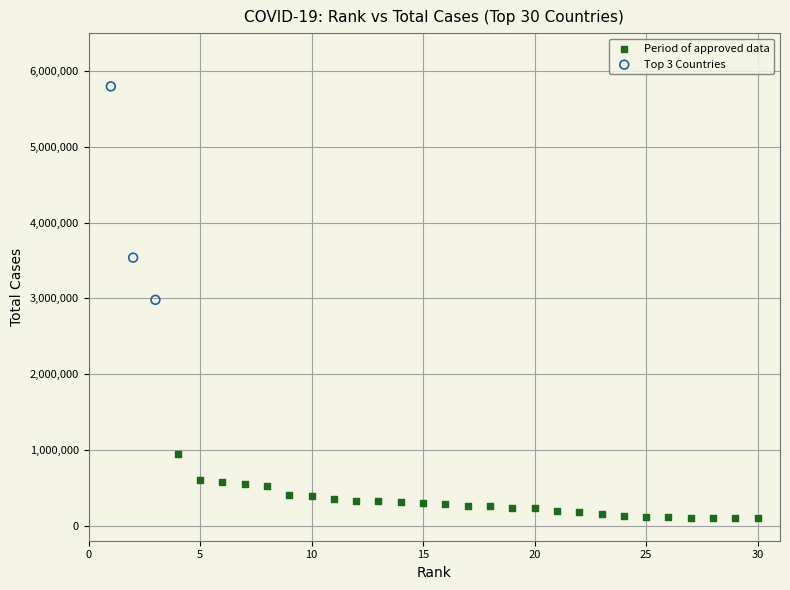

Which series reaches the minimum Y coordinate?

Period of approved data